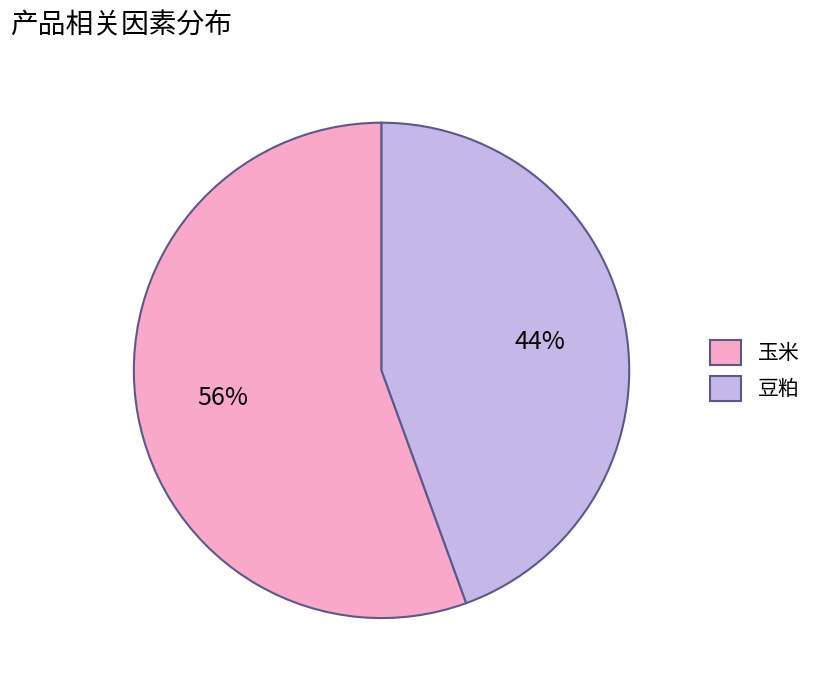

Does 豆粕 account for over 50% of the chart?

No